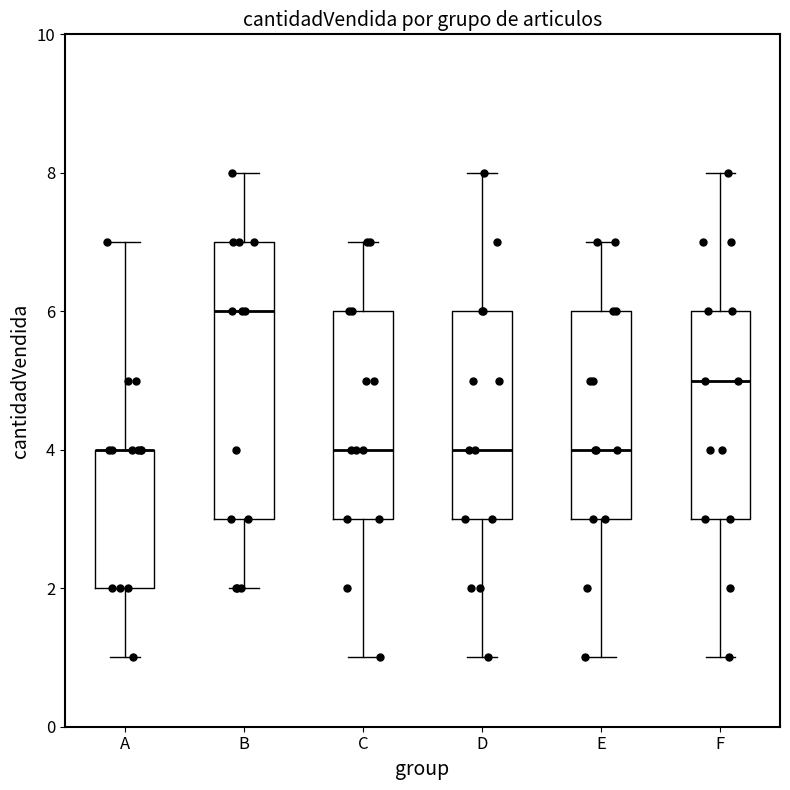

Where does the lower whisker of the box for F end on the y-axis? The values are not printed on the chart, so give them approximately, as read against the axis.

1